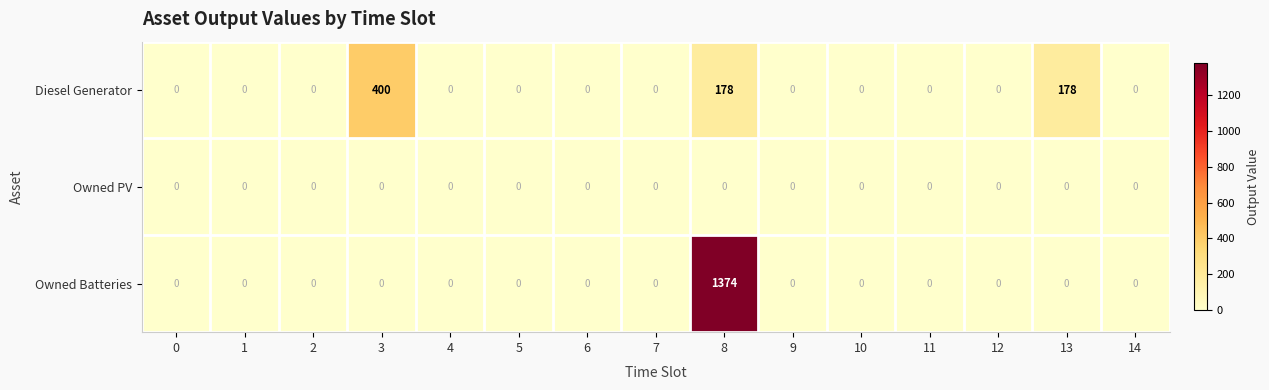

Count the number of data series in this chart.

3